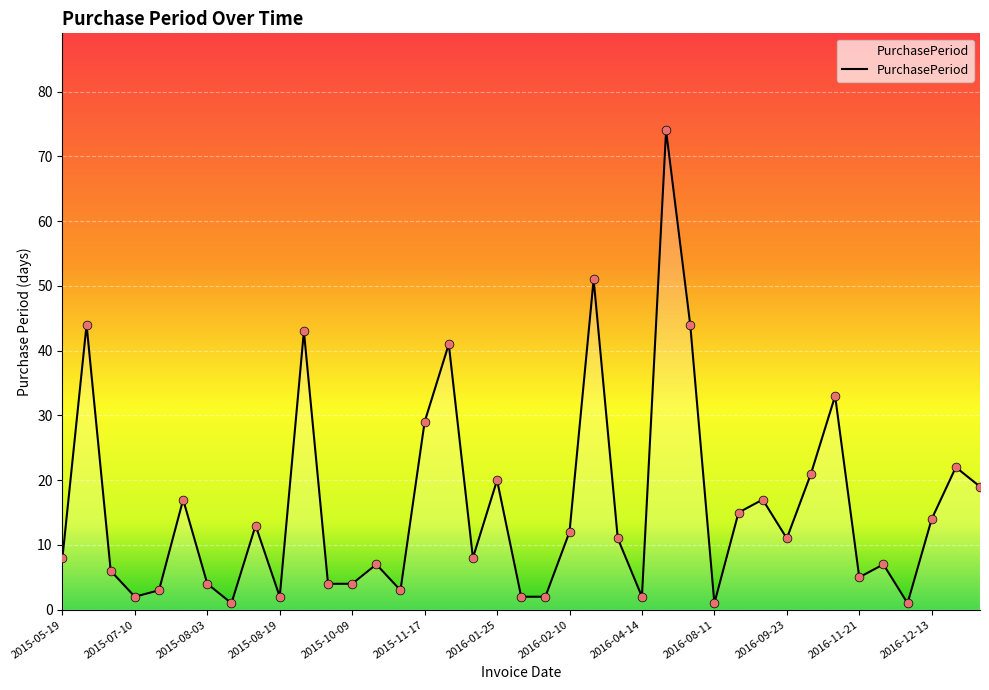

What is the greatest value displayed?

74